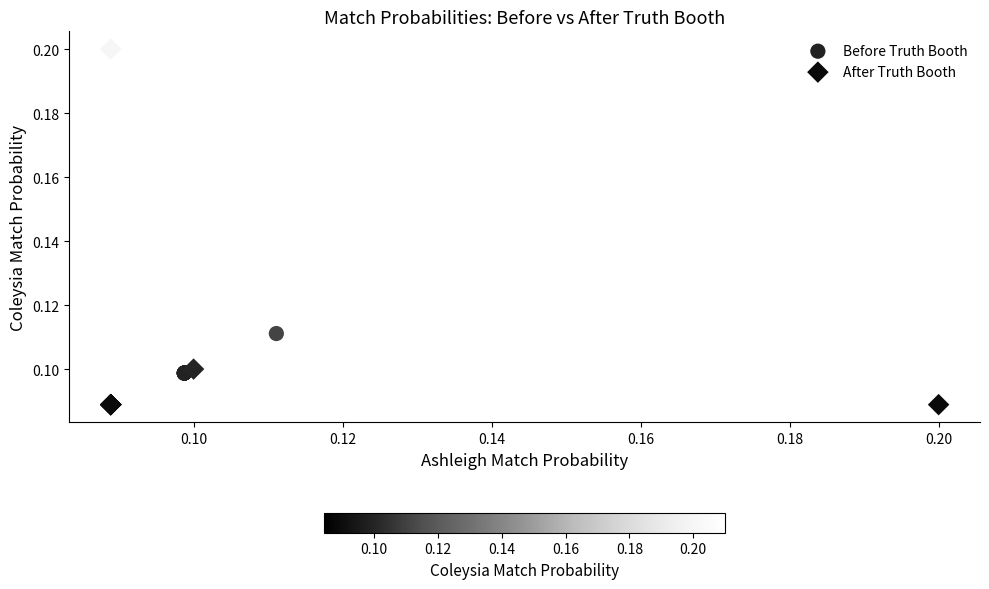

Which series has the largest Y range (max minus min)?

After Truth Booth